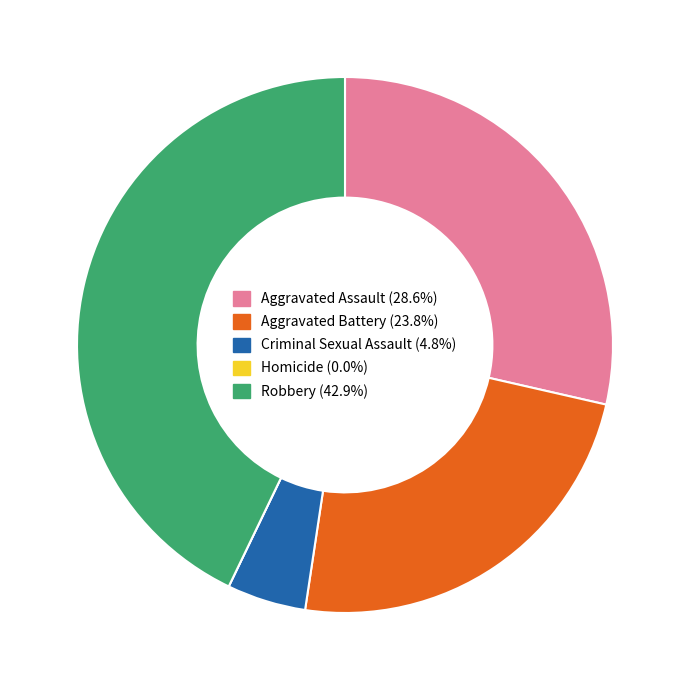

Do Aggravated Battery and Criminal Sexual Assault together represent more than half of the pie?

No